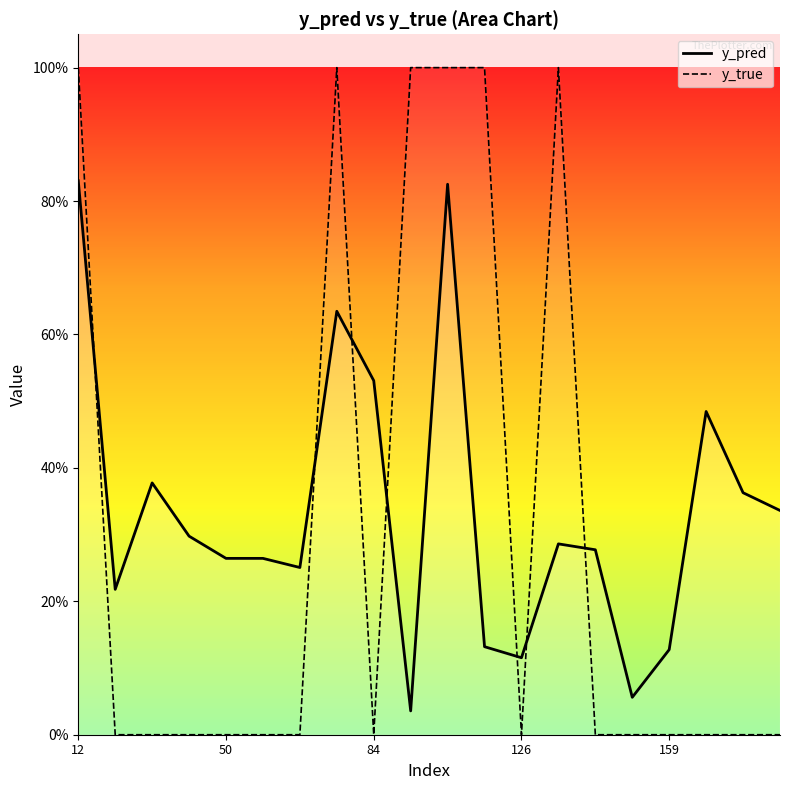

What is the average value of the y_pred series?

0.3